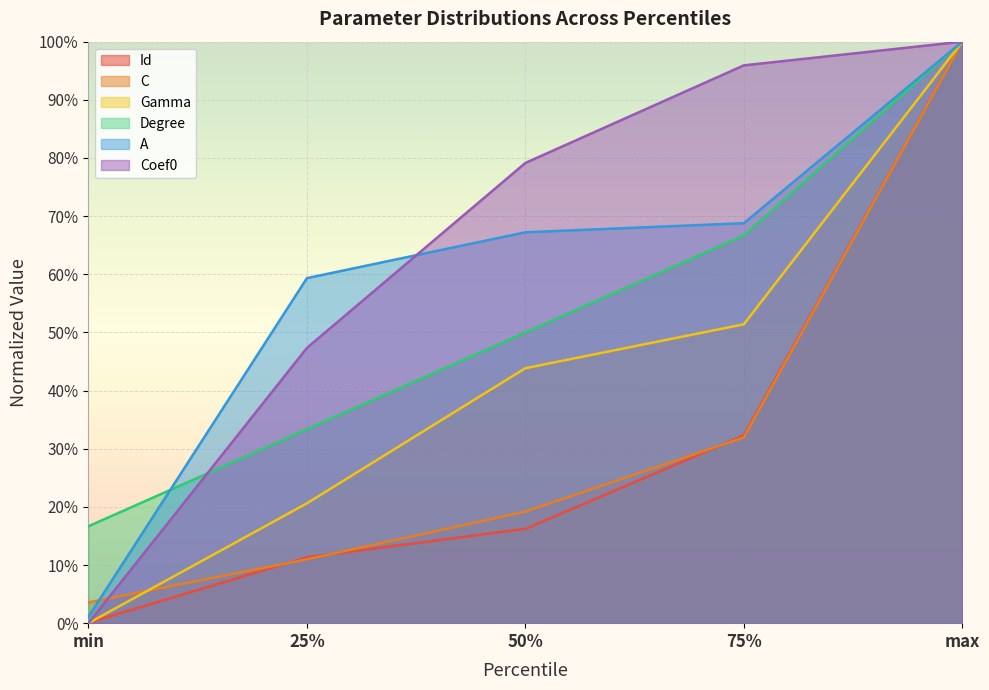

What are all the series names shown in the legend?

Id, C, Gamma, Degree, A, Coef0